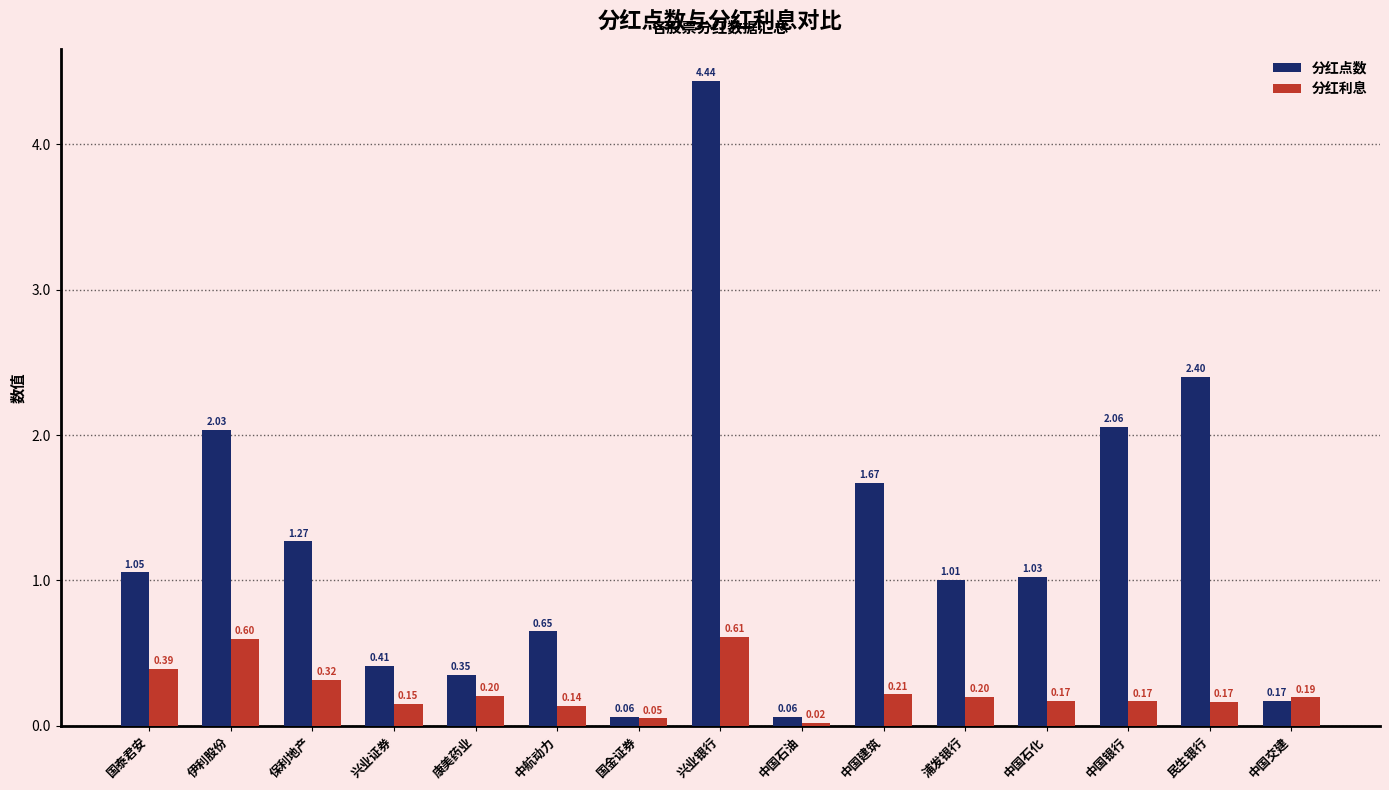

At which label is 分红点数 closest to 2?

伊利股份